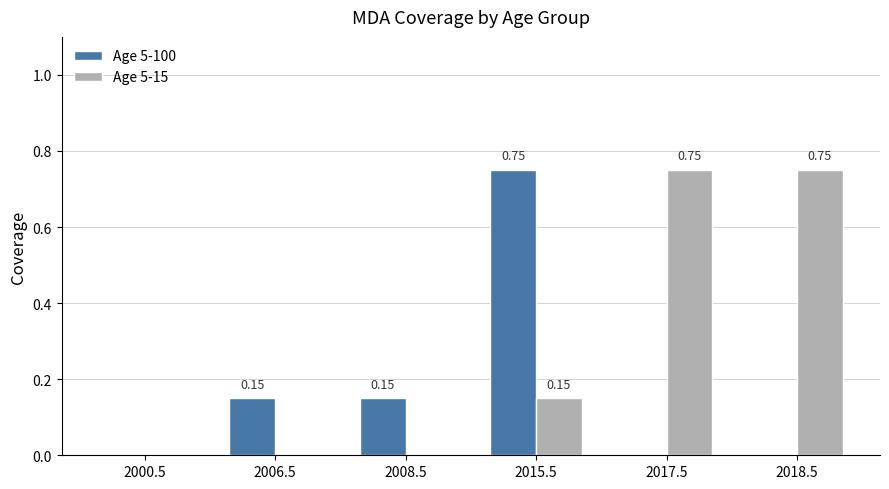

What are all the series names shown in the legend?

Age 5-100, Age 5-15